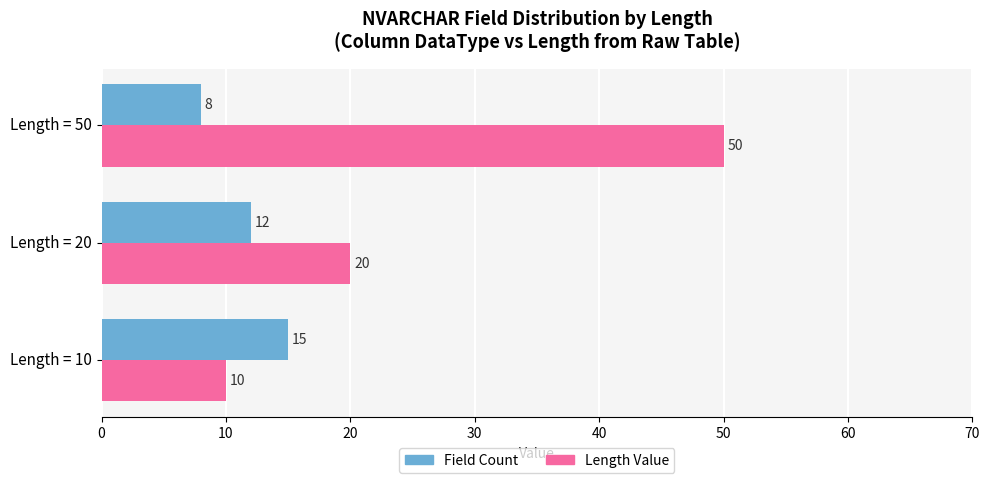

Is the value of Length Value at Length = 10 greater than the value of Field Count at Length = 10?

No